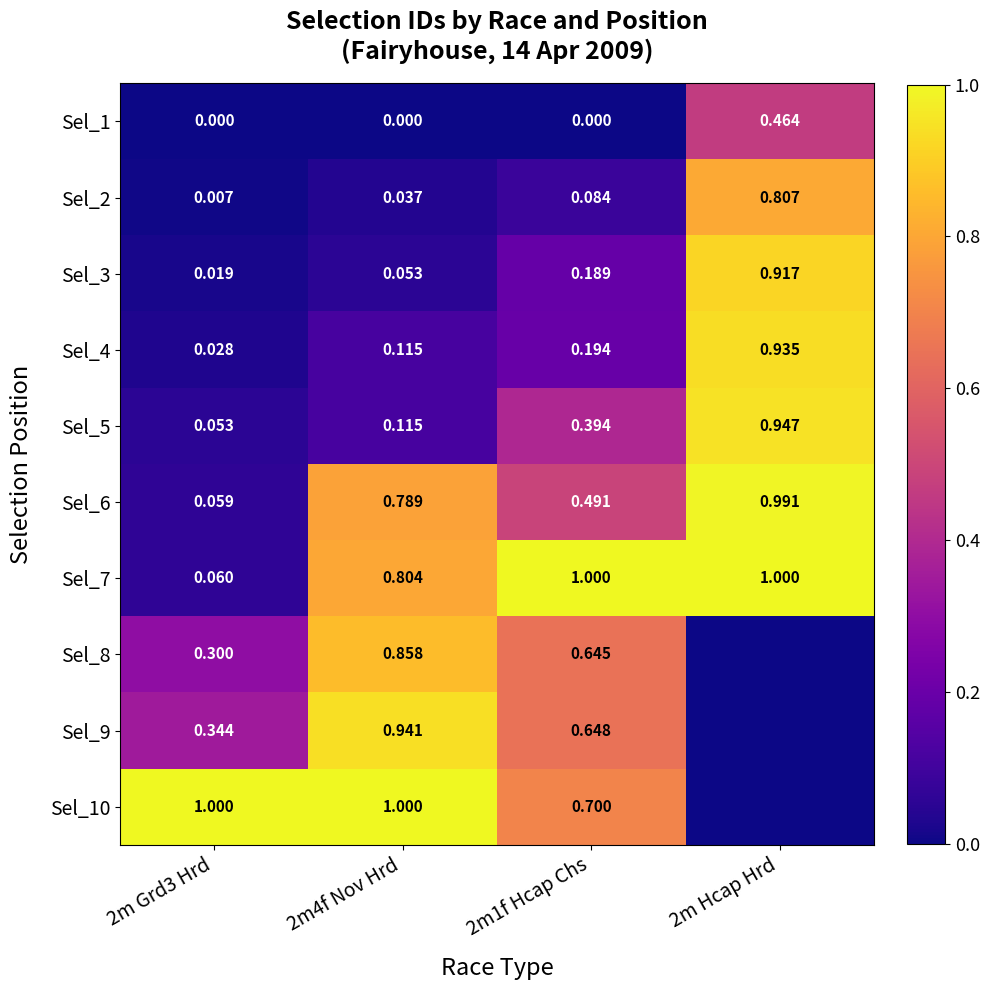

How many categories are shown in the chart?

4